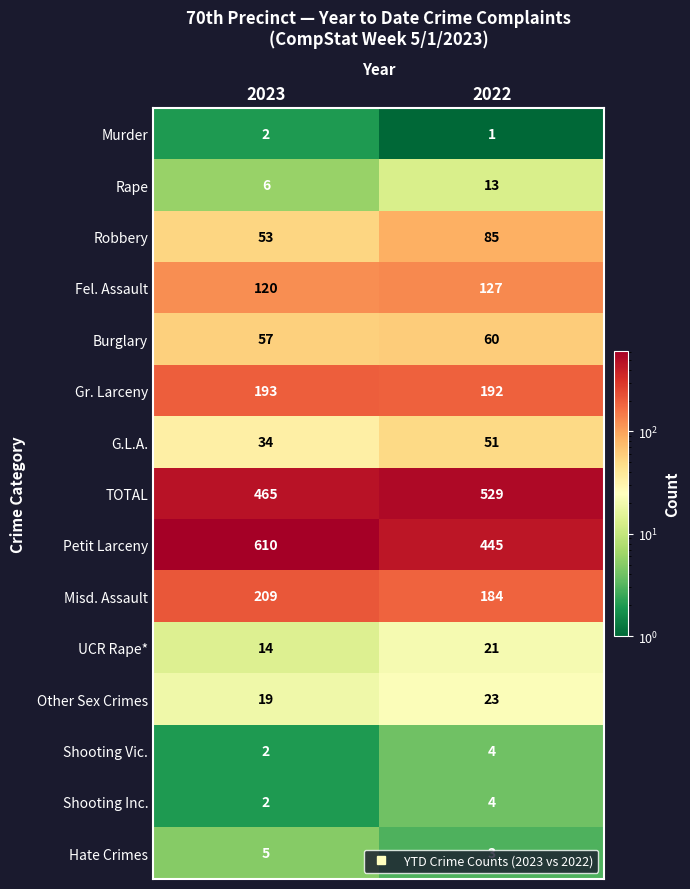

Which series has the widest spread of values?

Petit Larceny